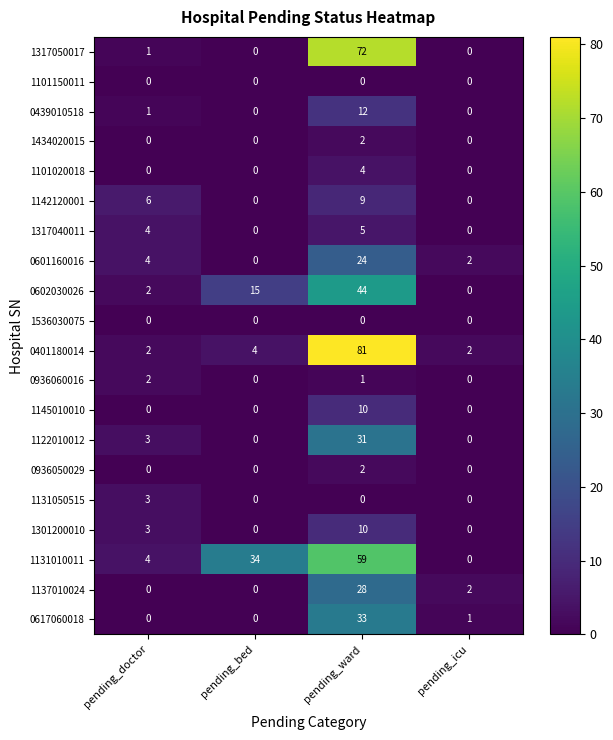

Is it true that 0617060018 equals 2 at pending_icu?

False